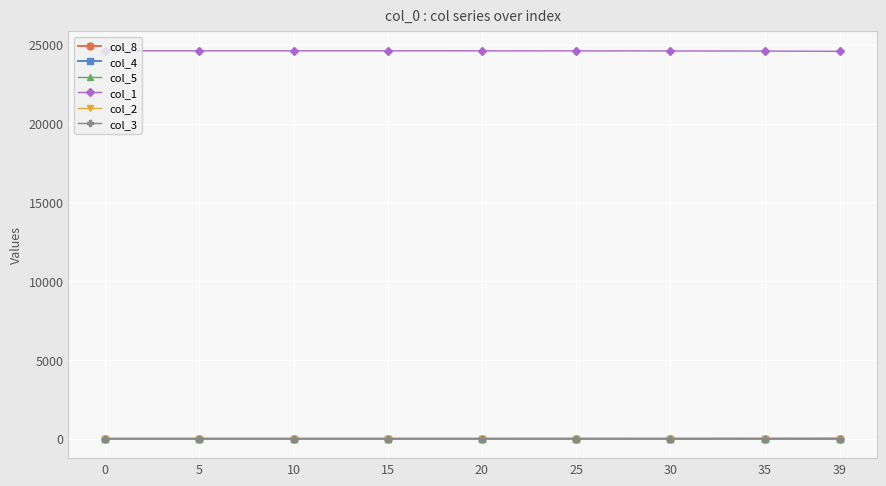

Which series has the largest total across all categories?

col_1